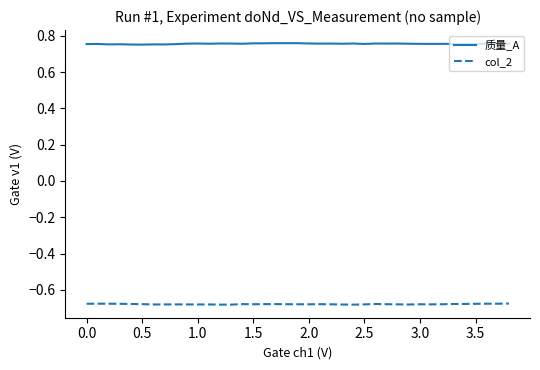

True or false: 质量_A and col_2 intersect in this chart.

False